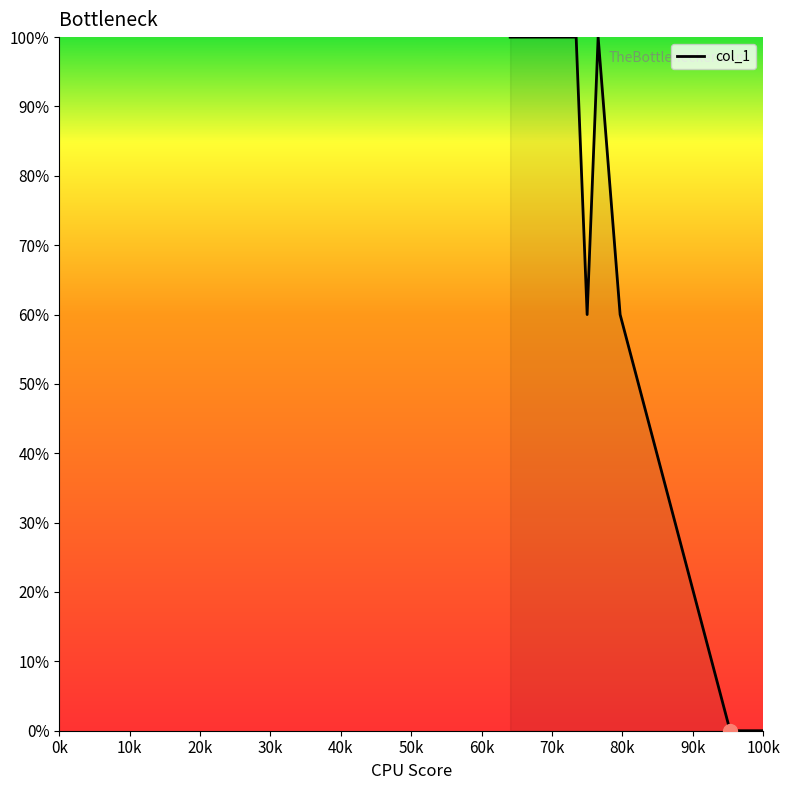

What is the difference between the maximum and minimum values?

100